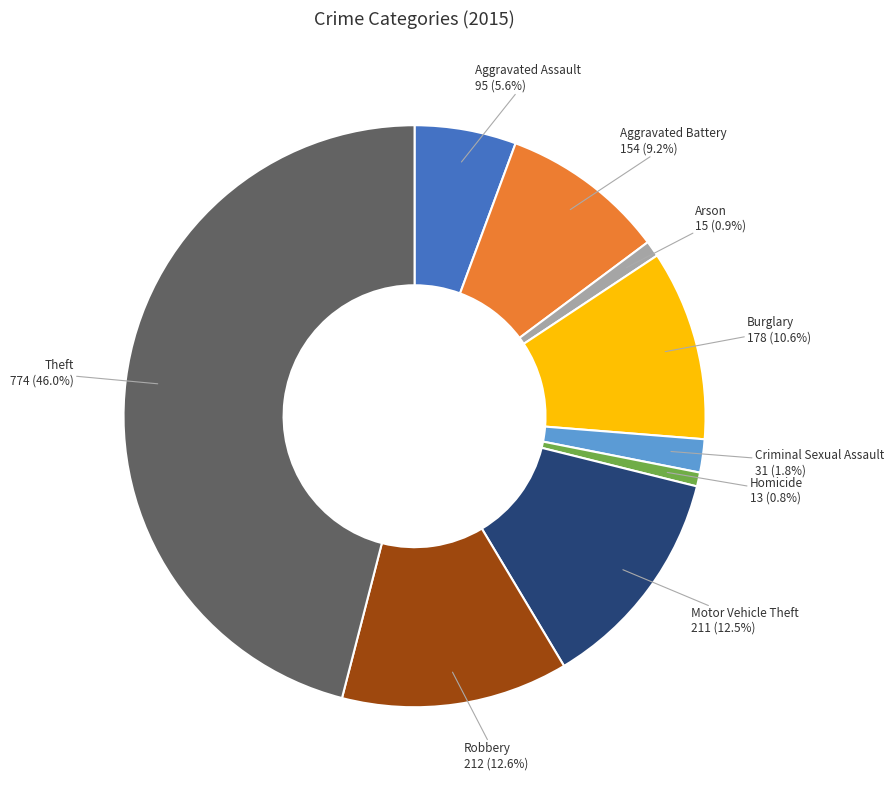

What portion of the pie excludes Criminal Sexual Assault?

98.2%